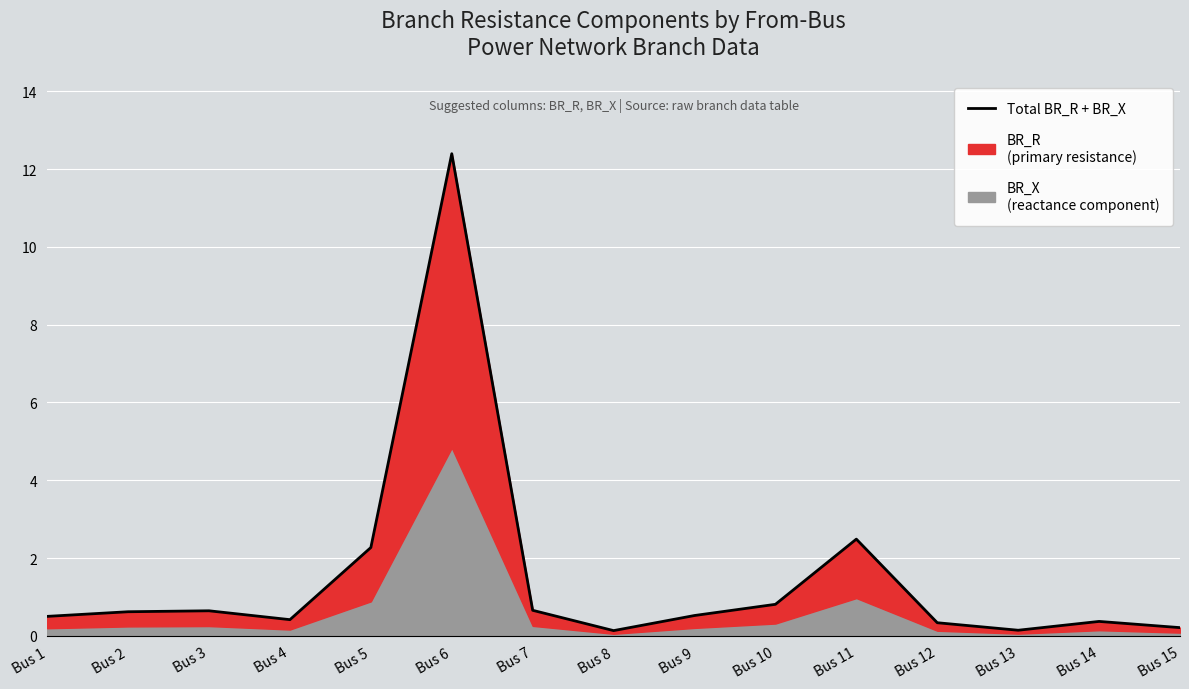

How many interior local valleys (lower than both neighbors) does the data have?

3